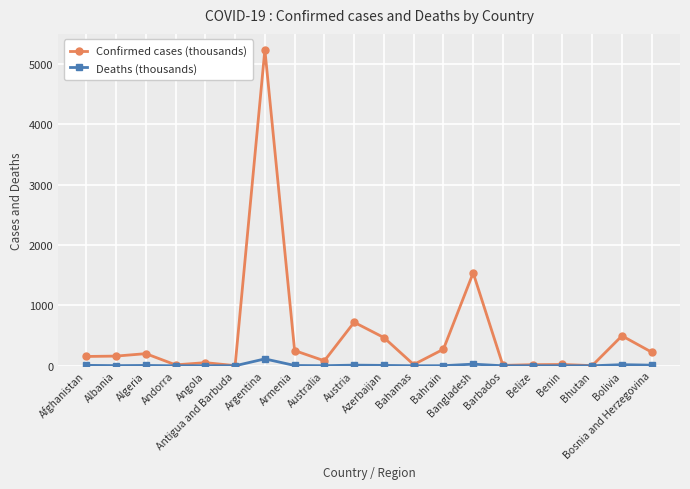

Which series has the widest spread of values?

Confirmed cases (thousands)